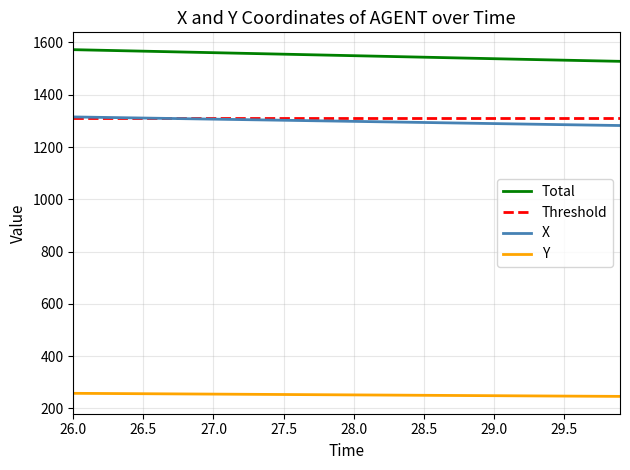

True or false: X and Y intersect in this chart.

False